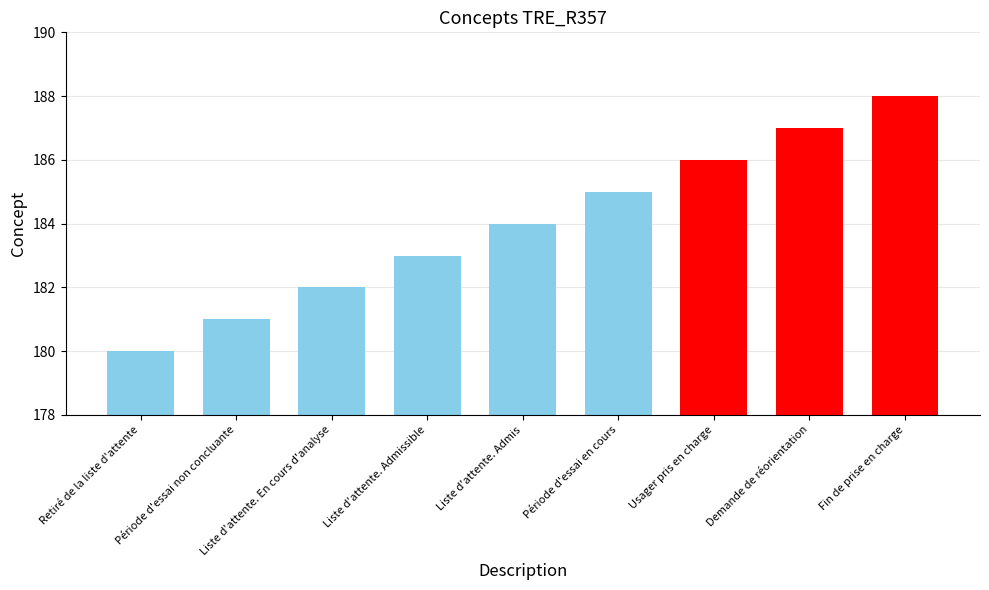

What is the difference between the values at Liste d'attente. Admissible and Fin de prise en charge?

5